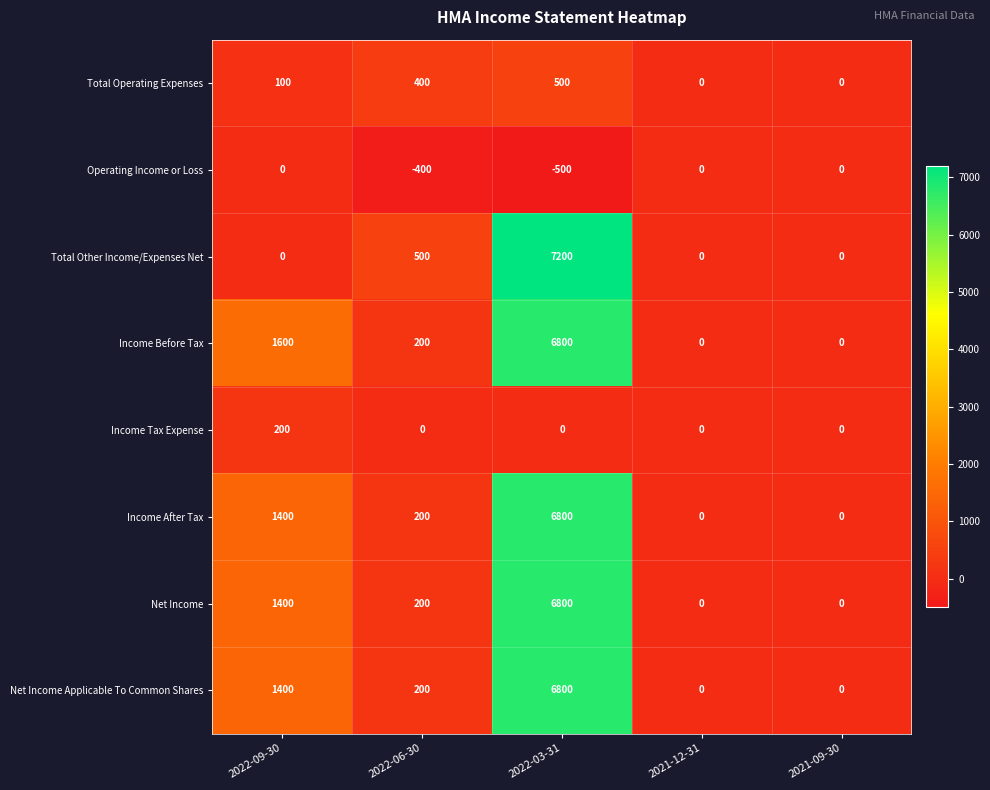

How many Total Operating Expenses values are between 0 and 400?

4